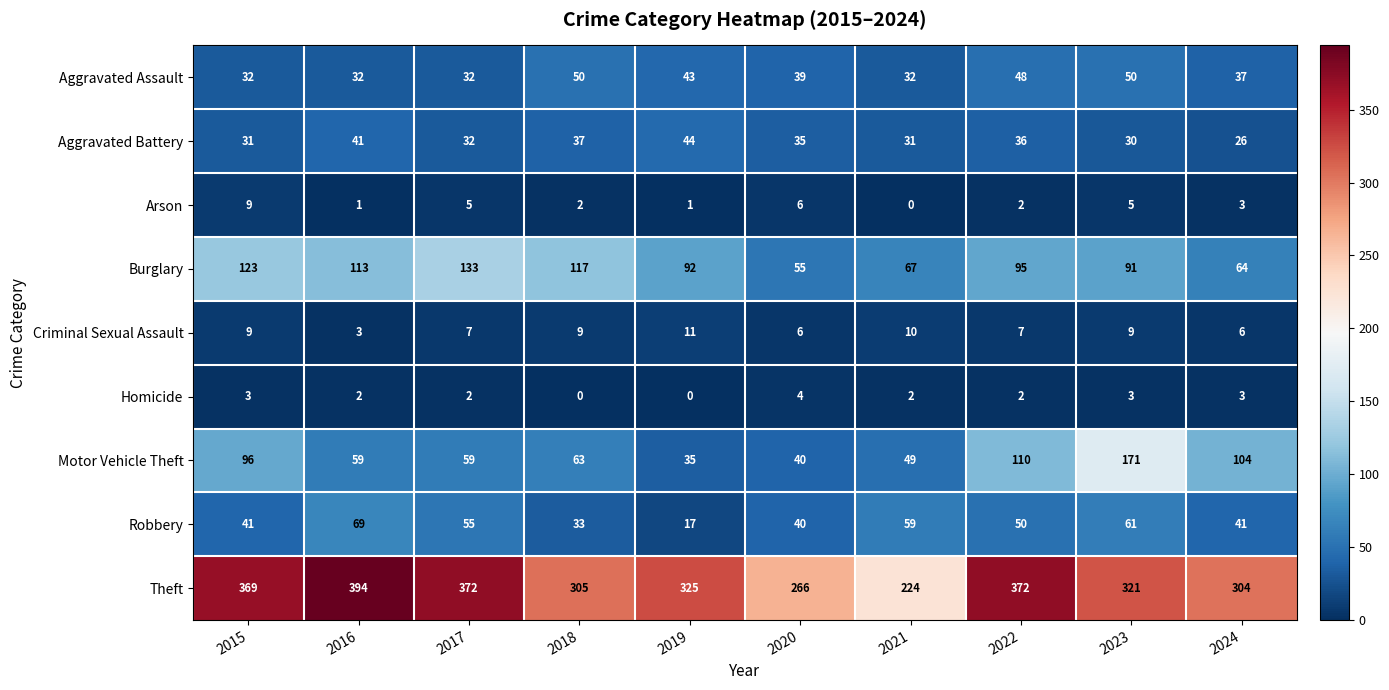

What is the sum of all Burglary values?

950